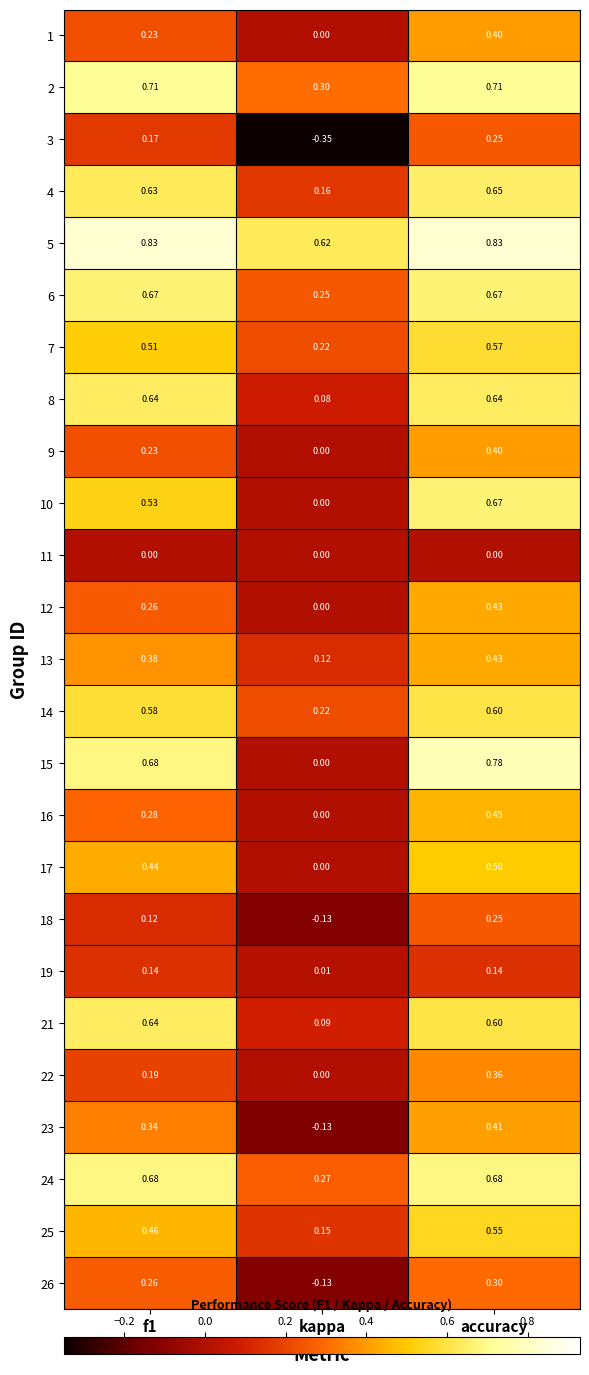

Which series changed the most between kappa and accuracy?

15